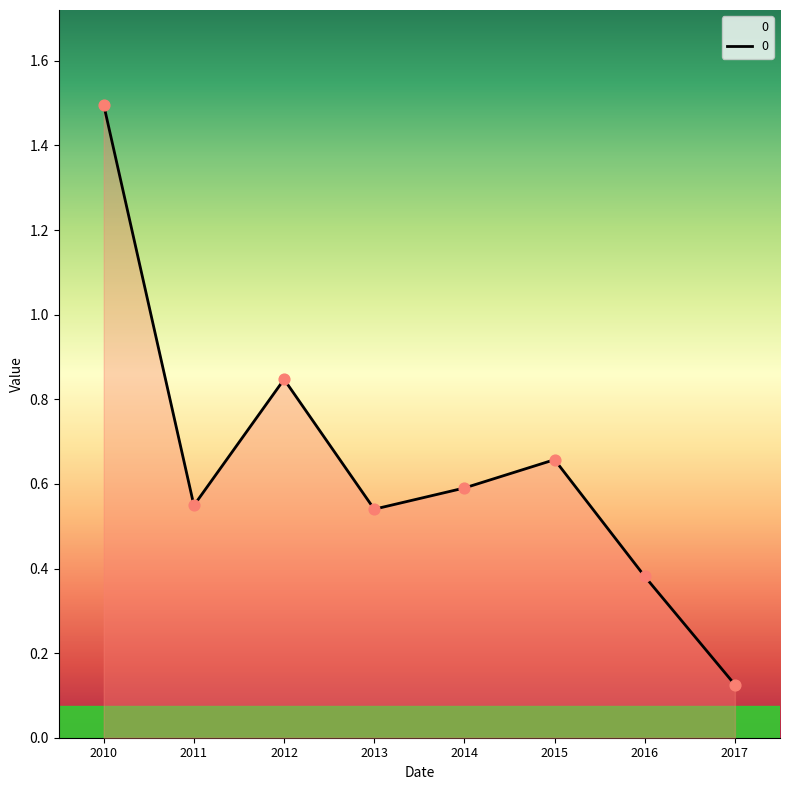

What is the change in value from 2010 to 2014?

-0.9